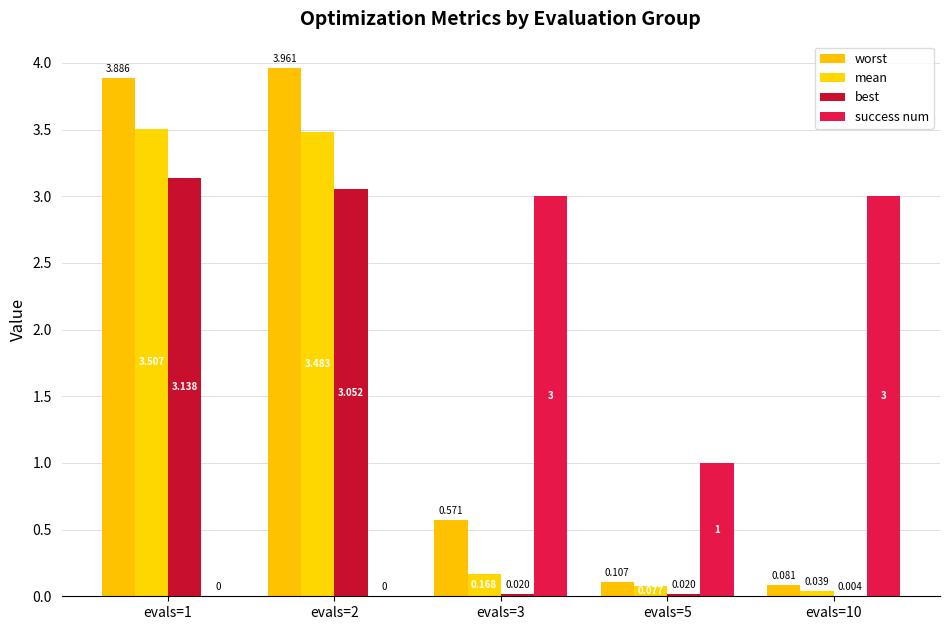

Which has a higher value, evals=2 or evals=1?

evals=2